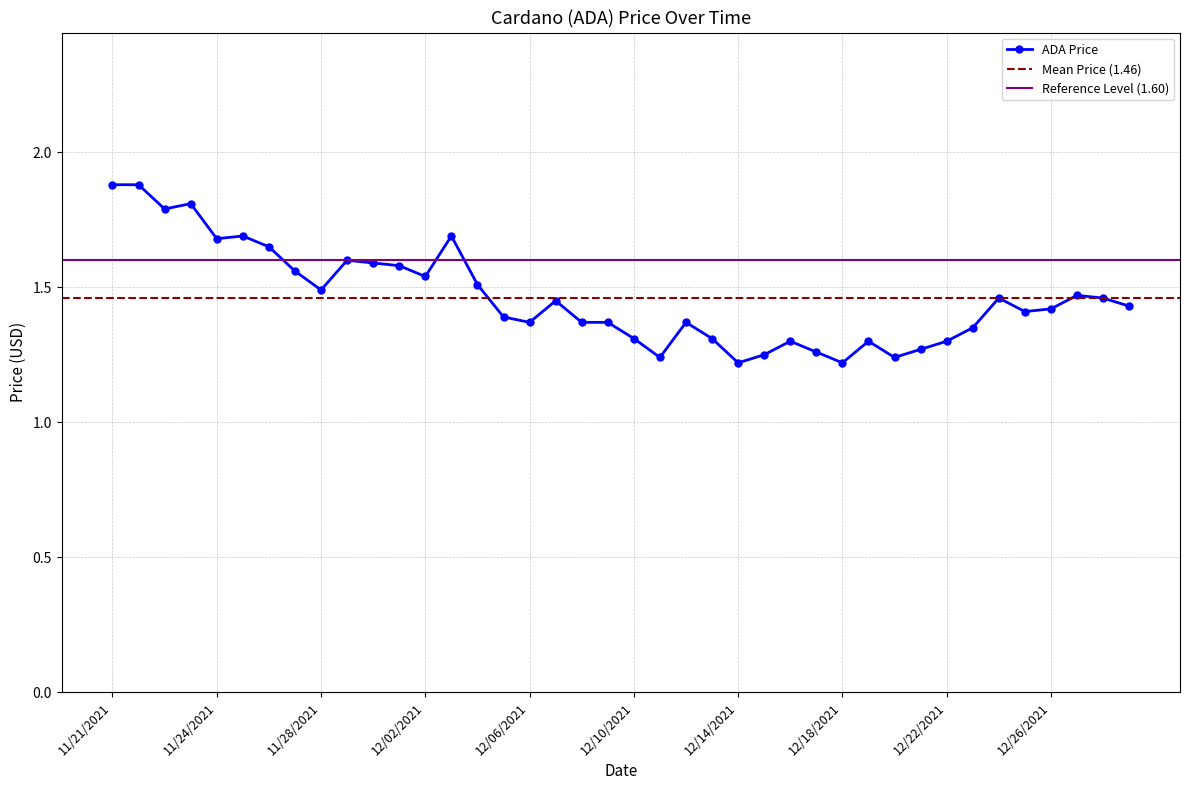

What is the sum of the values at 12/28/2021 and 12/02/2021?

3.0